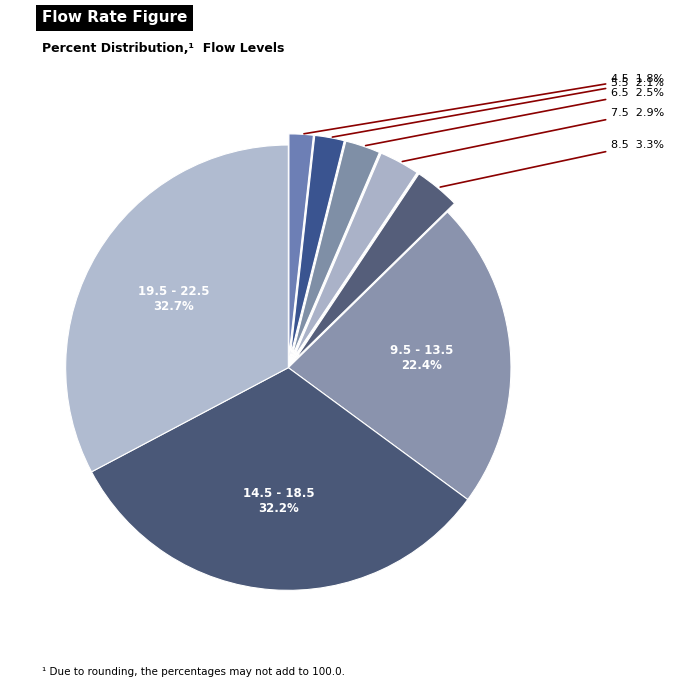

What is the ratio of the value at 14.5 - 18.5 to the value at 19.5 - 22.5?

1.0